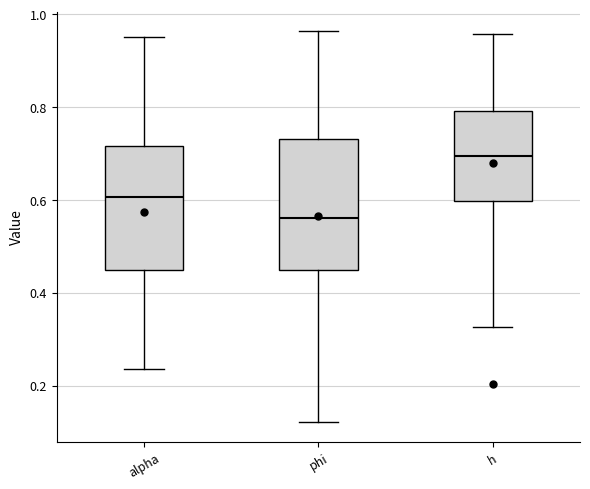

Reading left to right, transcribe this box plot: for each box, give where its median line is, the range the box spans, and where its two whiskers end, as read against the y-axis. The values are not printed on the chart, so give them approximately, as read against the axis.

alpha: median 0.60, box 0.46 to 0.72, whiskers 0.24 to 0.96
phi: median 0.56, box 0.44 to 0.74, whiskers 0.12 to 0.96
h: median 0.70, box 0.60 to 0.80, whiskers 0.32 to 0.96